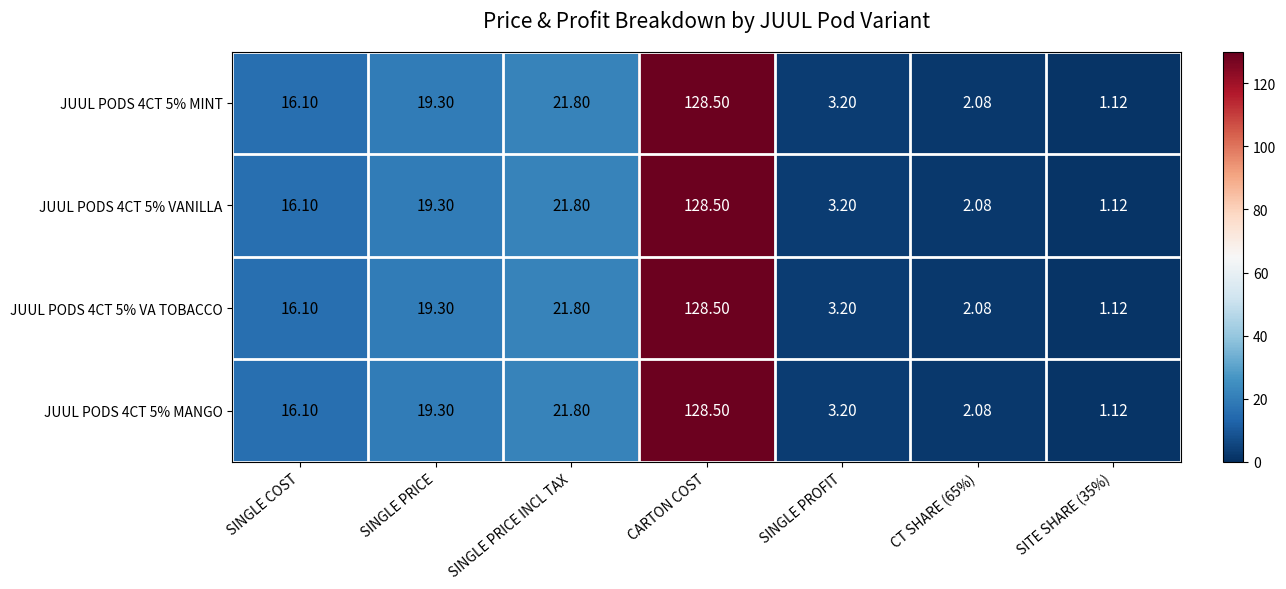

Which category has the highest value across all series?

CARTON COST